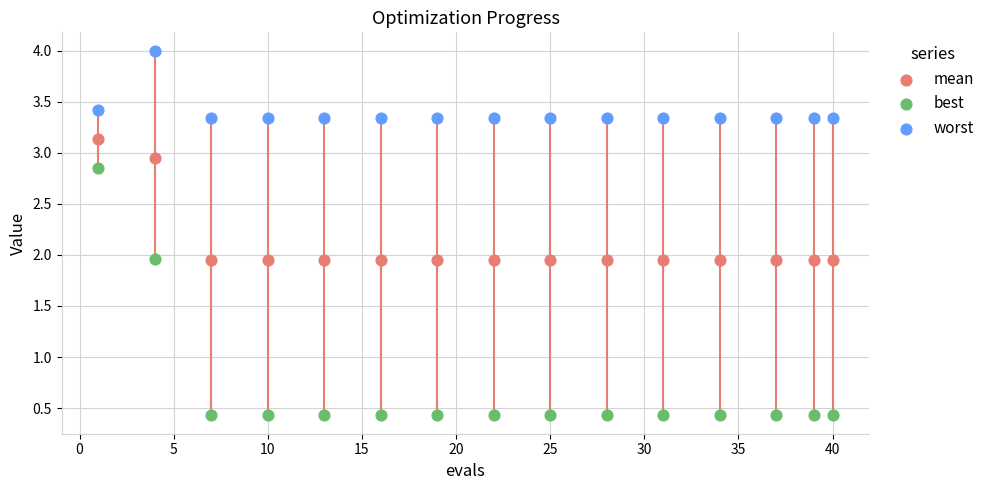

Across all data points, what is the range of X values (max minus min)?

39.0